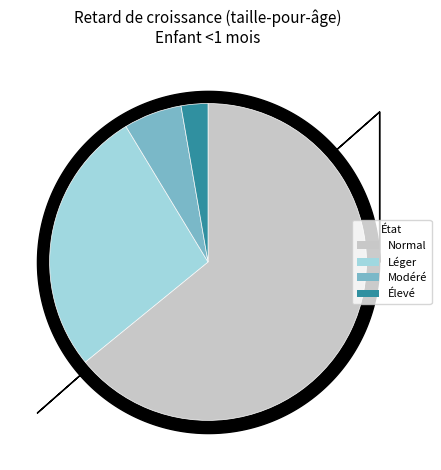

How many slices are in this pie chart?

4